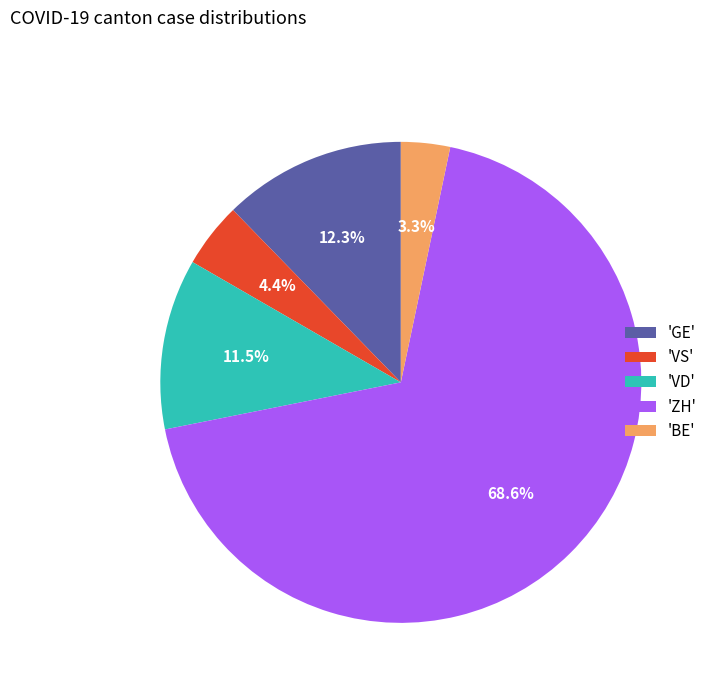

How many slices are in this pie chart?

5